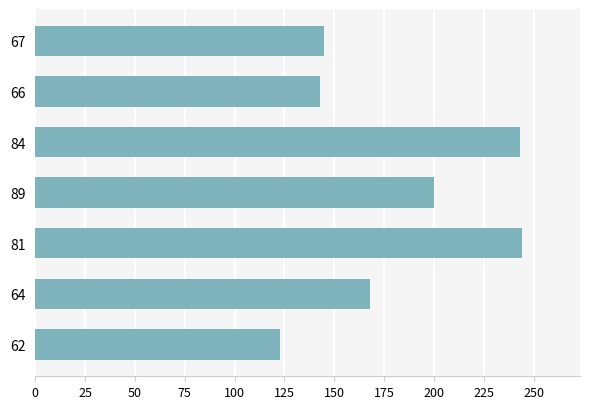

Which has a higher value, 62 or 84?

84